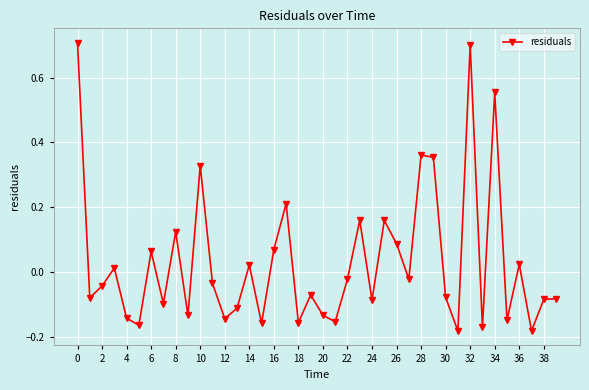

What is the maximum value shown in the chart?

0.7